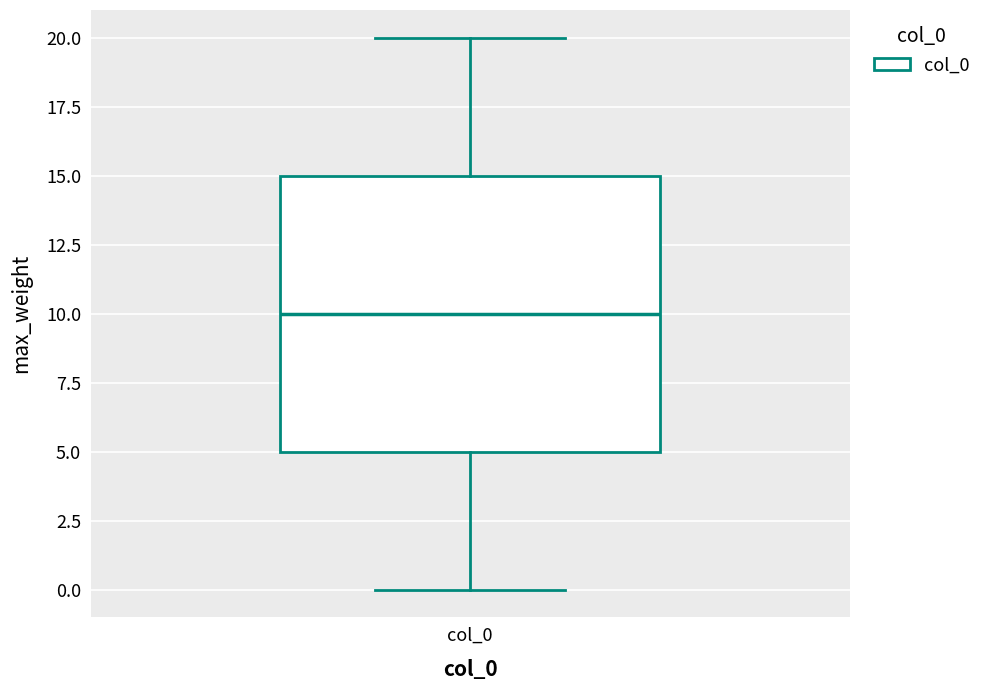

Where does the upper whisker of the box for col_0 end on the y-axis? The values are not printed on the chart, so give them approximately, as read against the axis.

20